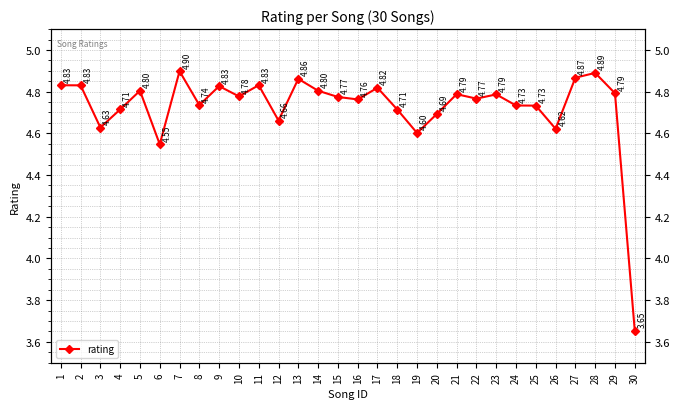

What is the smallest value displayed?

3.7